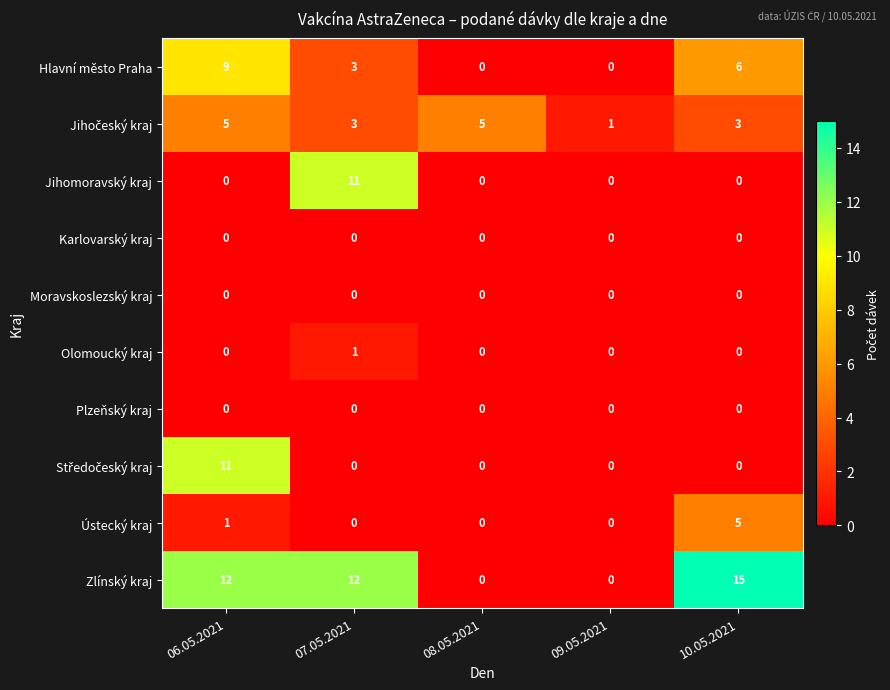

How many Olomoucký kraj values are between 0 and 1?

5